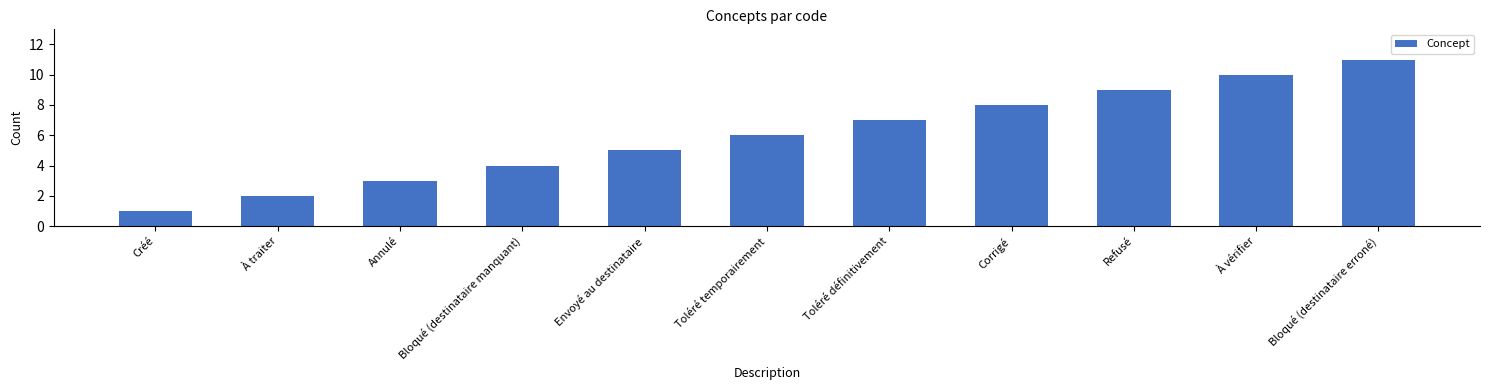

What is the label of the 11th bar from the right?

Créé